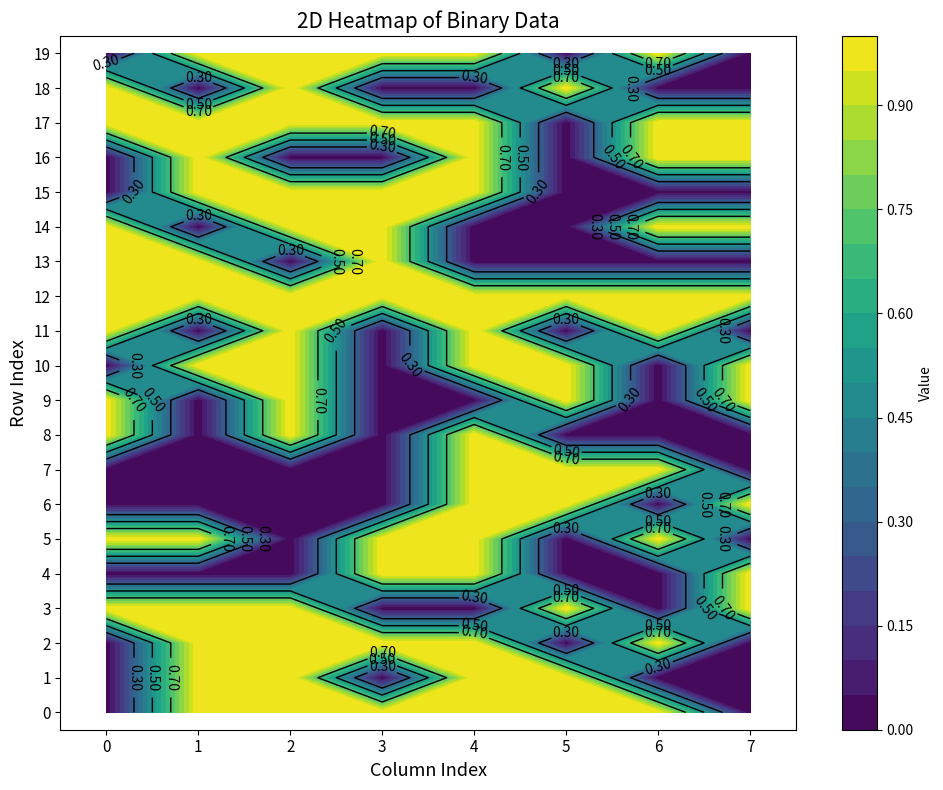

At which category is the sum across all series the highest?

4